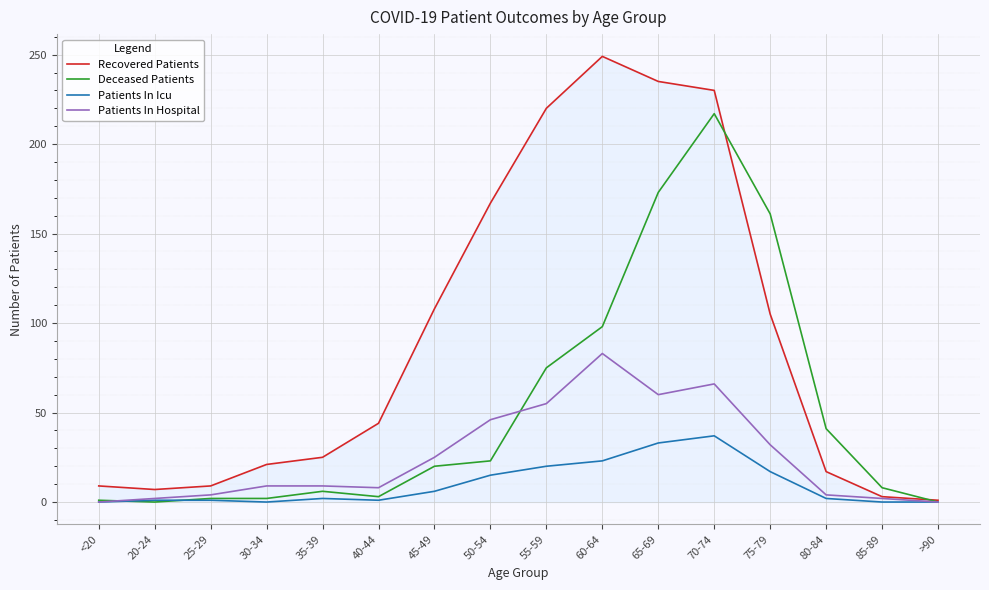

At 60-64, list the series in order from largest to smallest.

Recovered Patients, Deceased Patients, Patients In Hospital, Patients In Icu